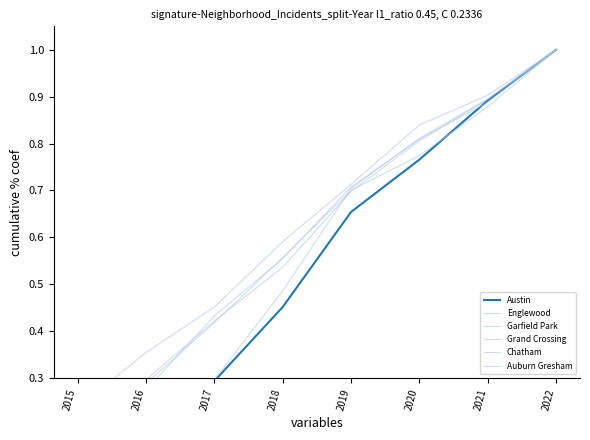

Between 2015 and 2018, which series saw the biggest shift?

Grand Crossing